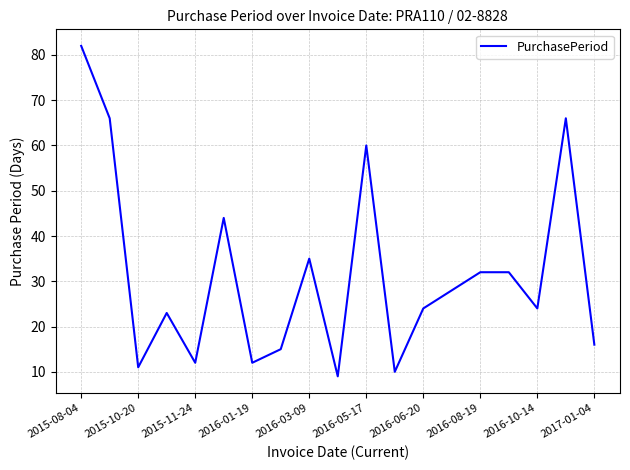

What is the greatest value displayed?

82